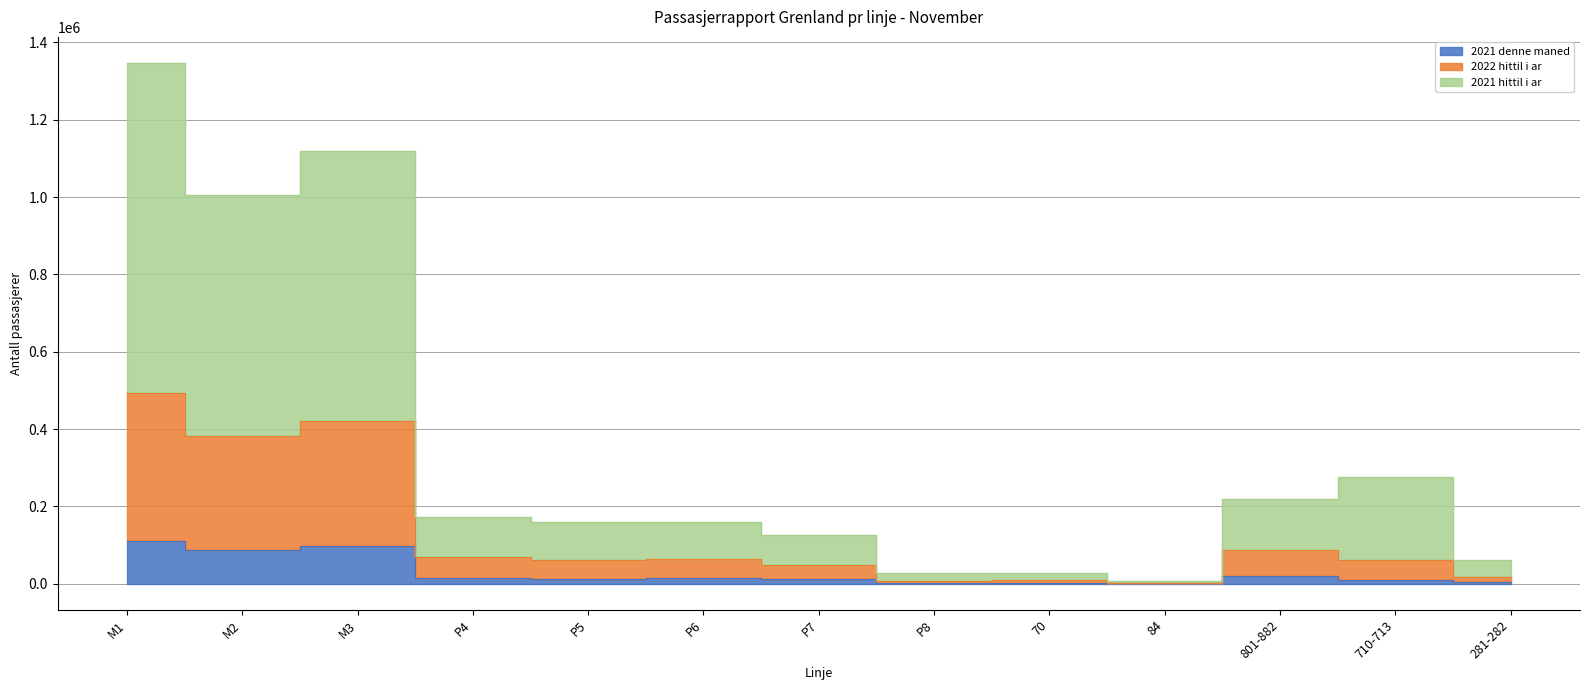

The value of 2022 hittil i ar at 70 is 2324. True or false?

False